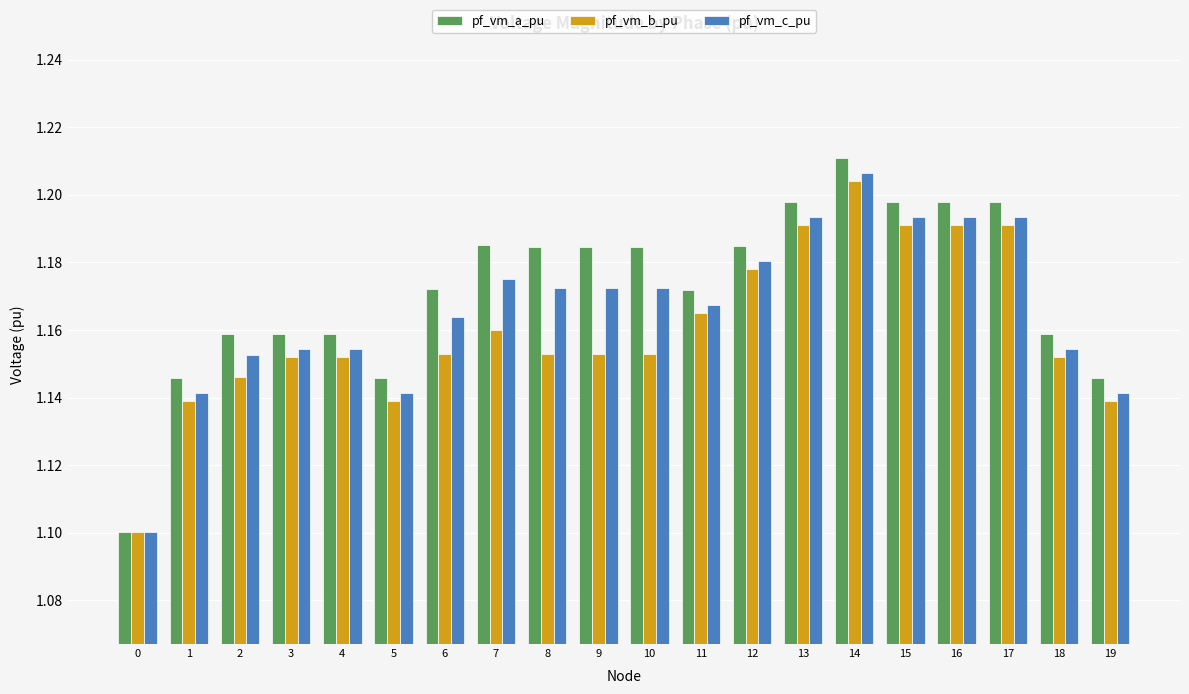

How many bars are there in each group?

3